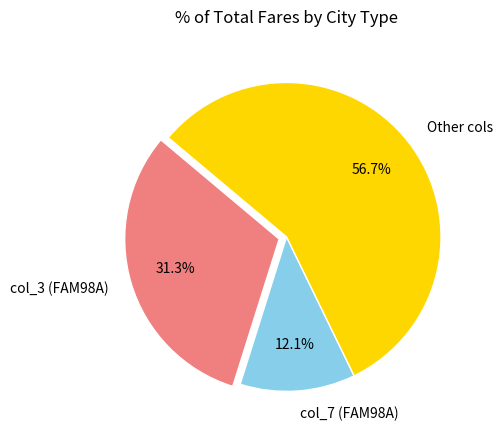

Which slice is the largest?

Other cols